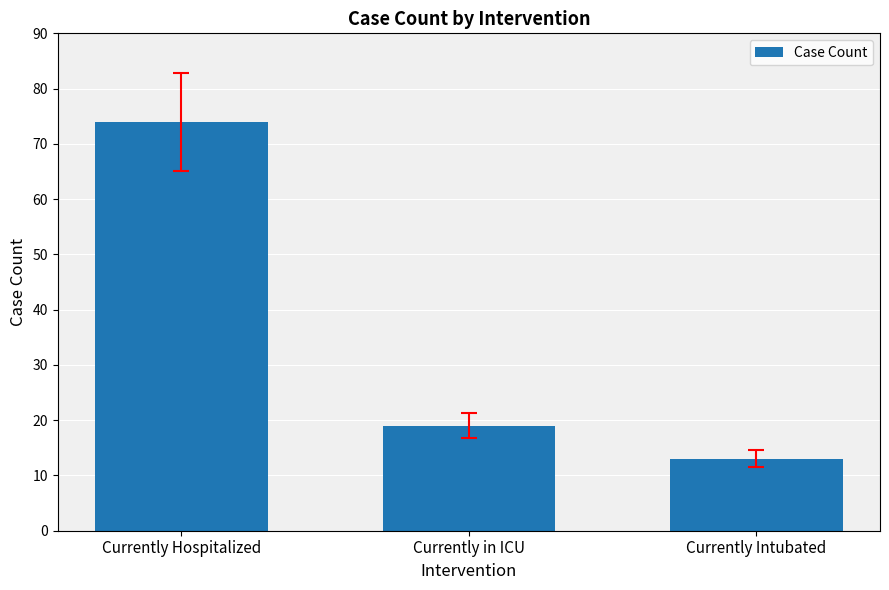

What is the change in value from Currently Hospitalized to Currently Intubated?

-61